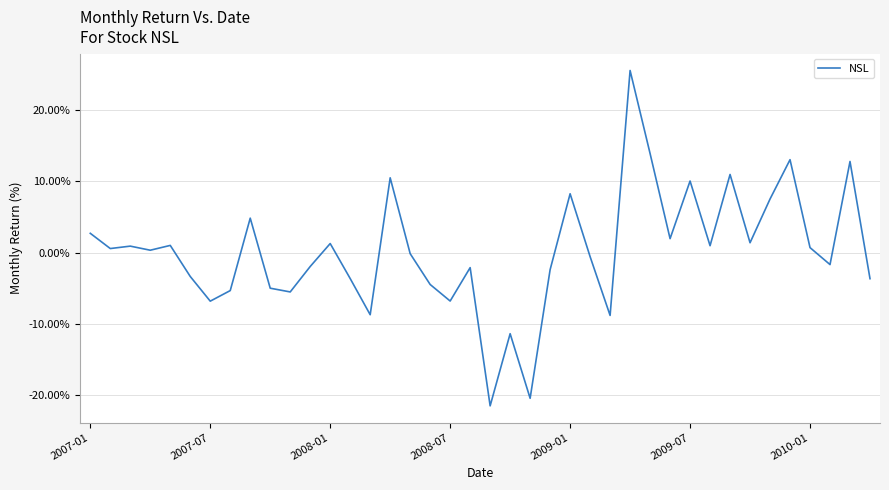

What is the smallest value displayed?

-21.5